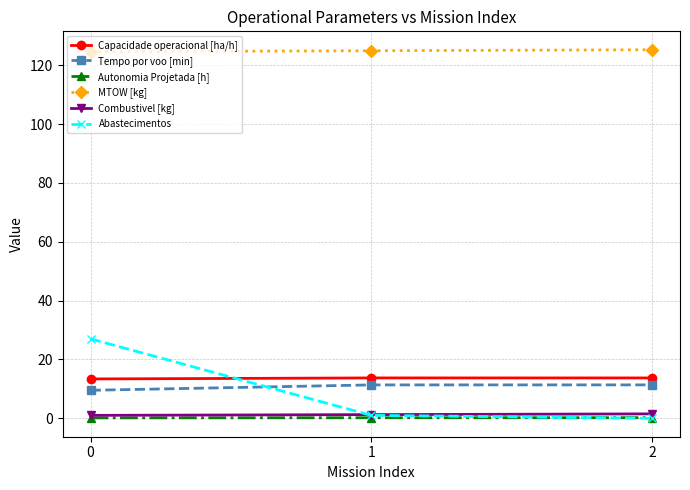

What is the maximum value shown in the chart?

125.3